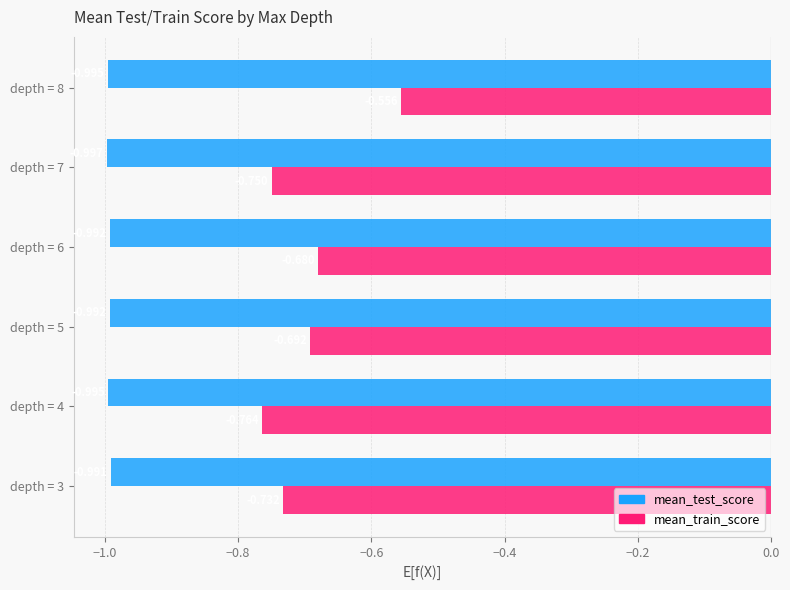

At depth = 8, list the series in order from largest to smallest.

mean_train_score, mean_test_score